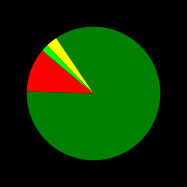

Is there a majority slice in this chart?

Yes